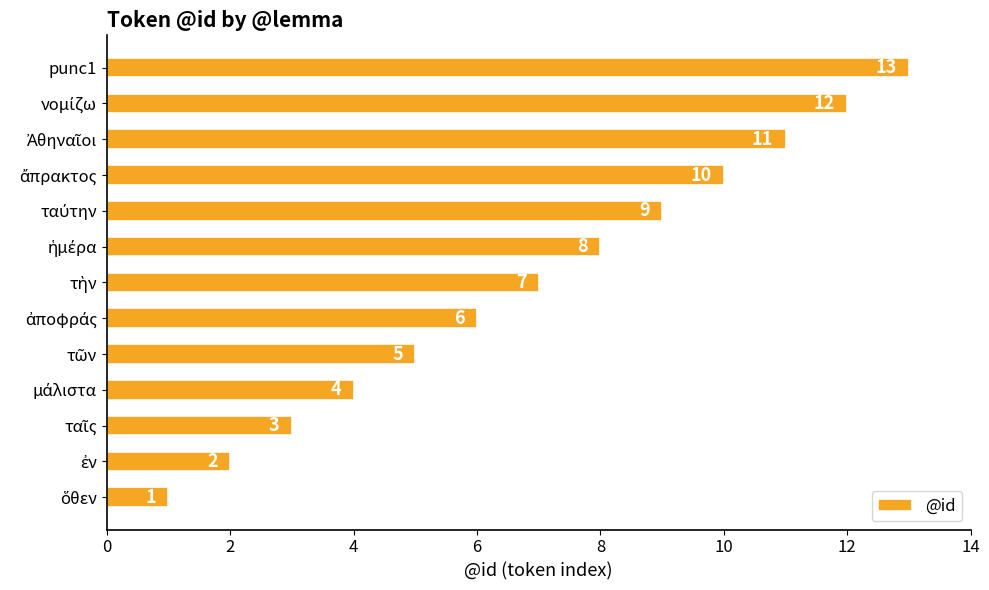

What is the approximate value at punc1, to the nearest 5?

15